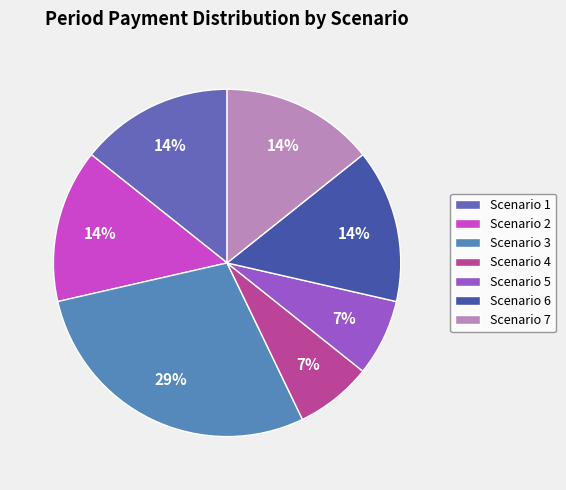

Is it true that Scenario 1 is 2% of the pie?

False